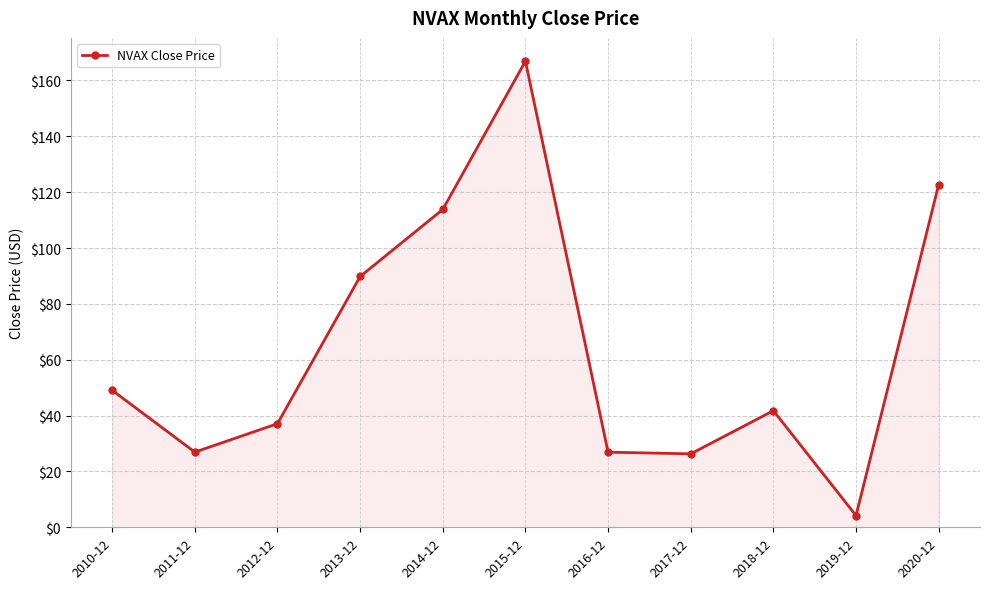

Is it true that the value at 2016-12 is 16.4?

False